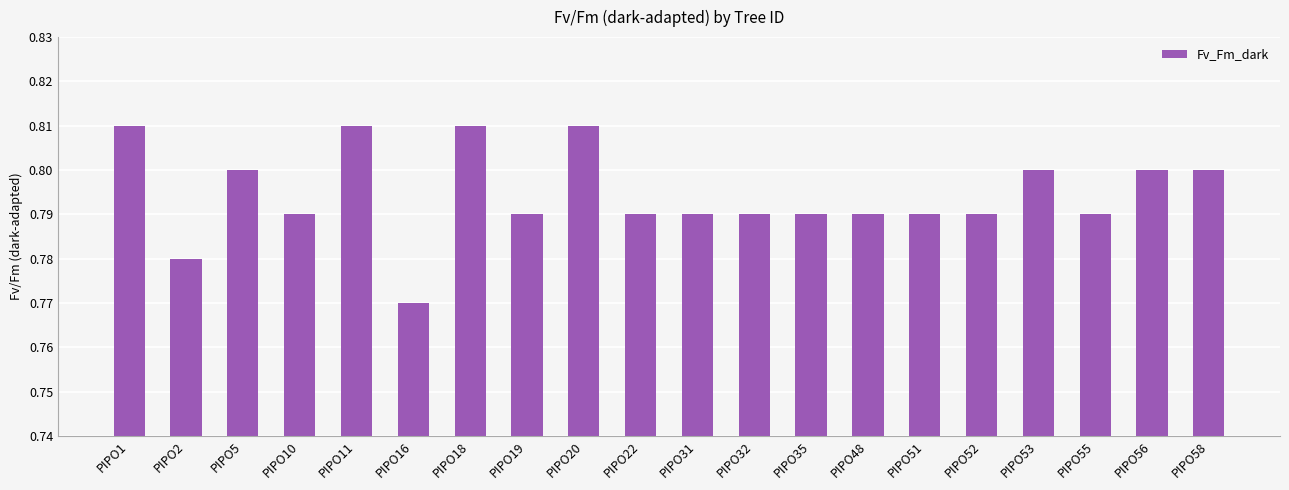

At which category does the chart reach its minimum across all series?

PIPO16